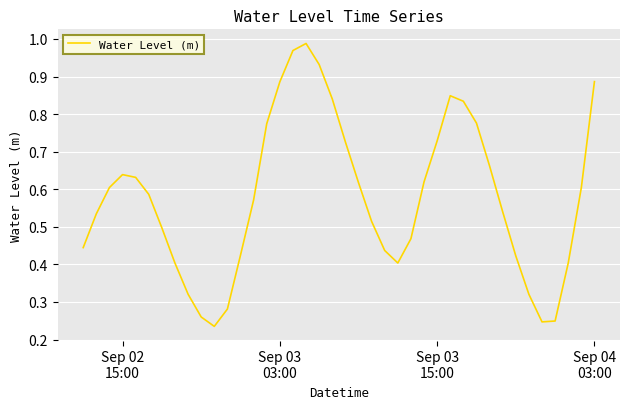

Reading right to left, what are all the values shown in this chart?

0.9	0.6	0.4	0.2	0.2	0.3	0.4	0.5	0.7	0.8	0.8	0.8	0.7	0.6	0.5	0.4	0.4	0.5	0.6	0.7	0.8	0.9	1.0	1.0	0.9	0.8	0.6	0.4	0.3	0.2	0.3	0.3	0.4	0.5	0.6	0.6	0.6	0.6	0.5	0.4